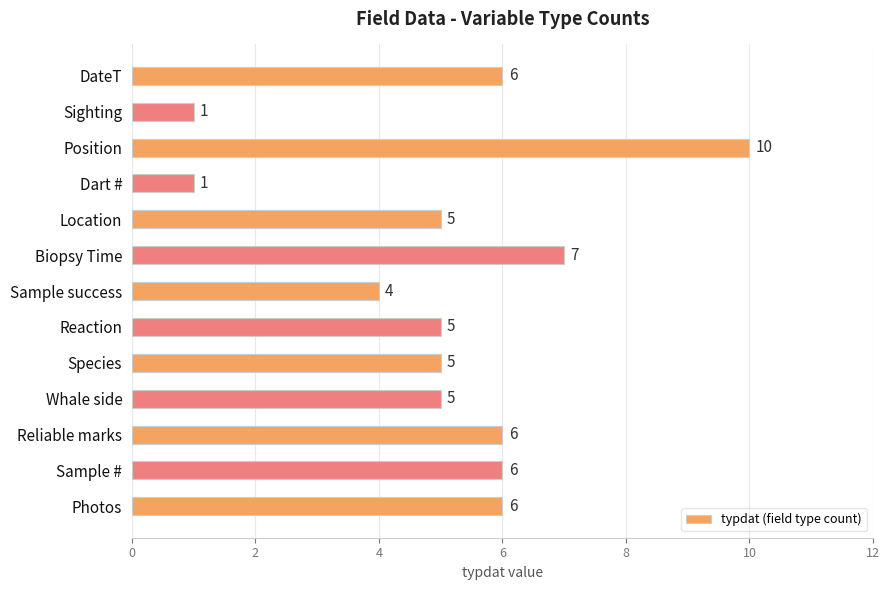

What is the change in value from Whale side to Reliable marks?

+1